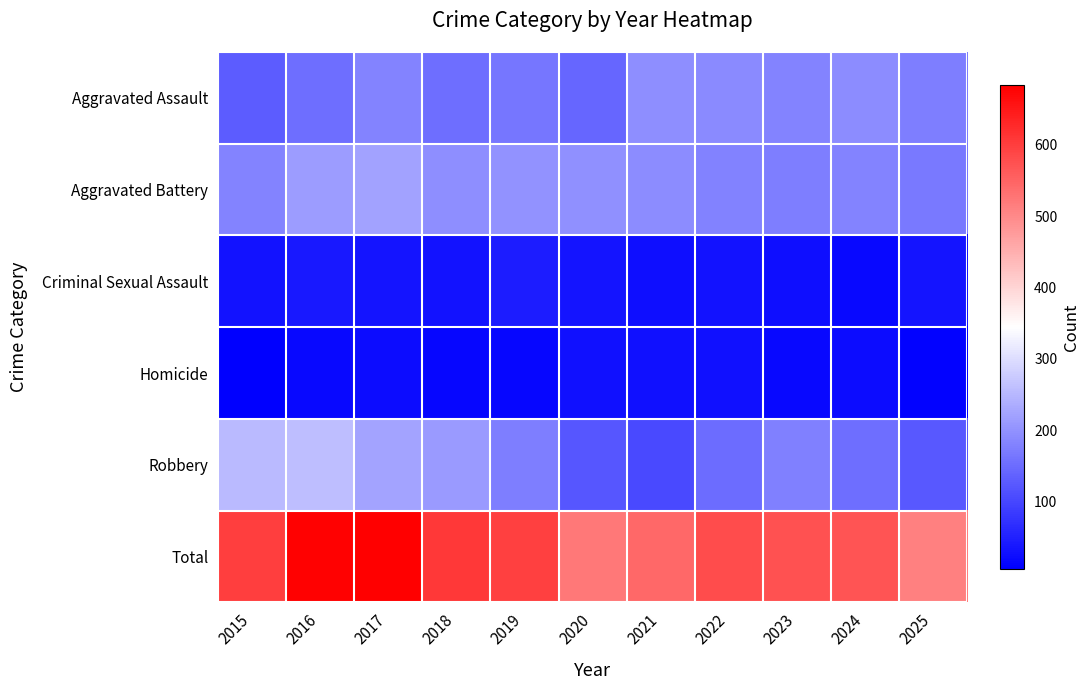

How many data points does each series have?

11